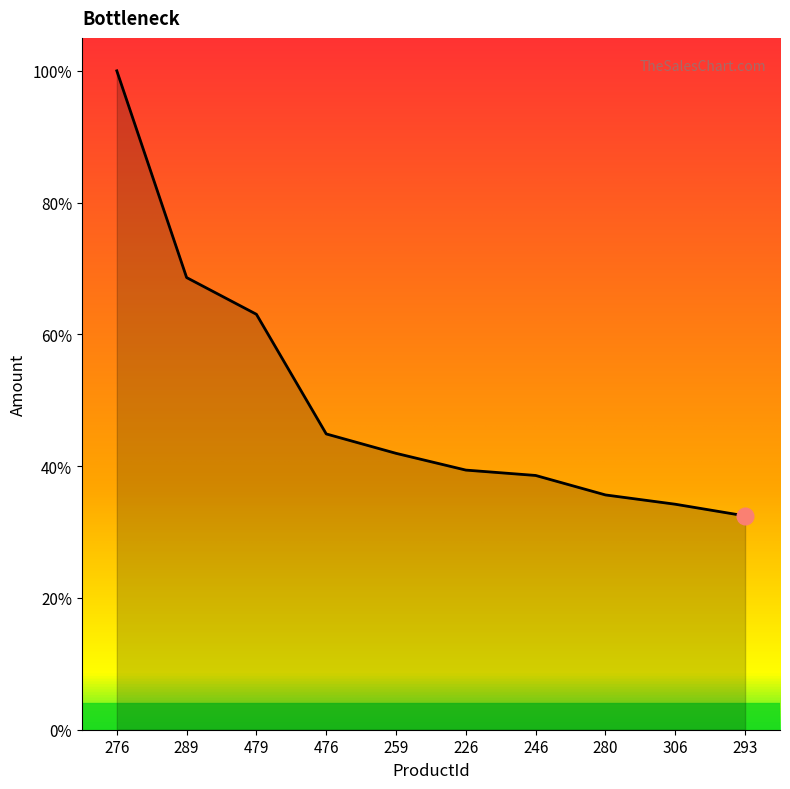

True or false: there are more than 1 points higher than both neighbors.

False